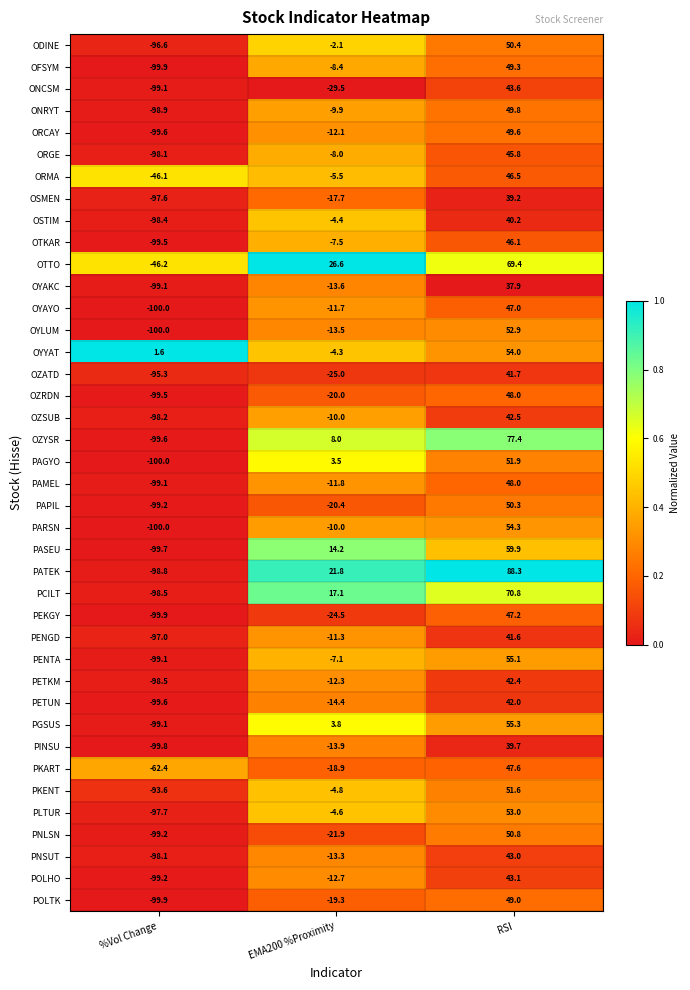

At which category does the chart reach its peak across all series?

RSI